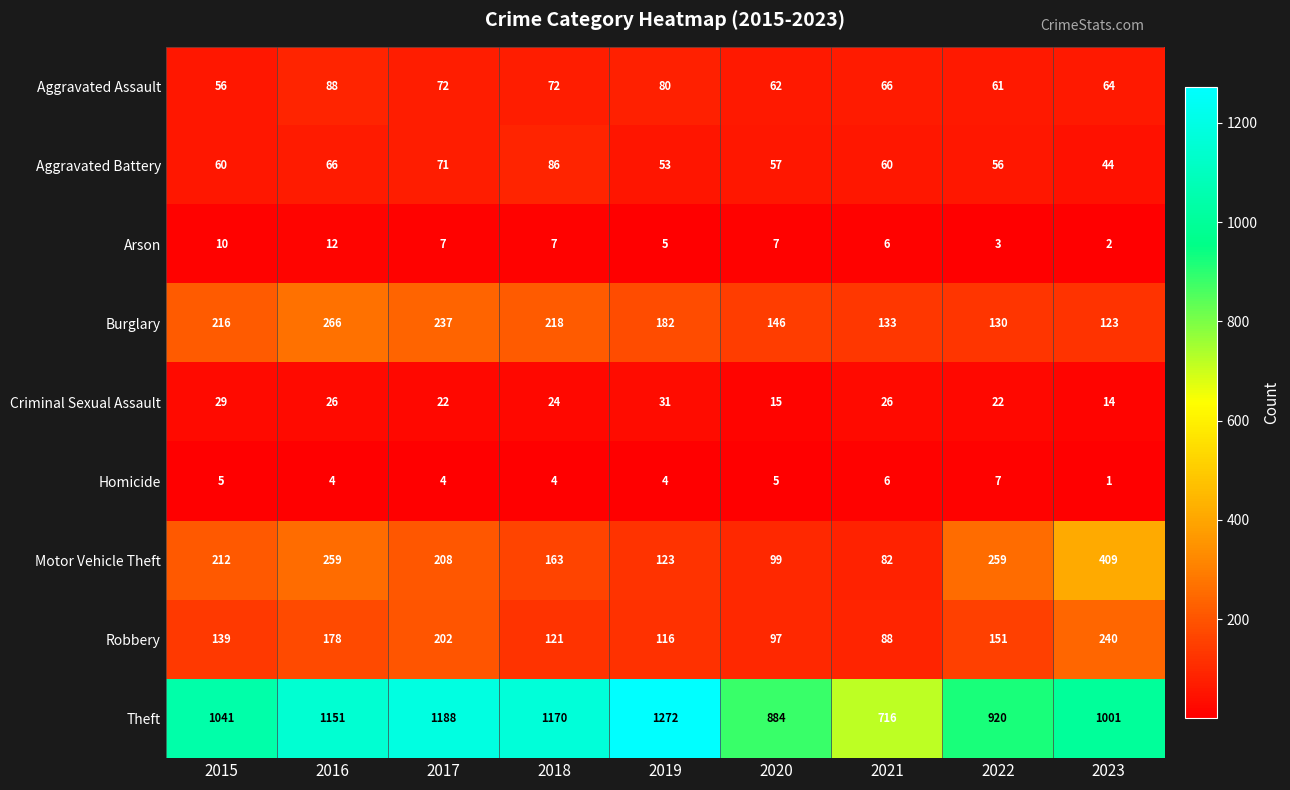

True or false: Burglary has a value of 251 at 2020.

False